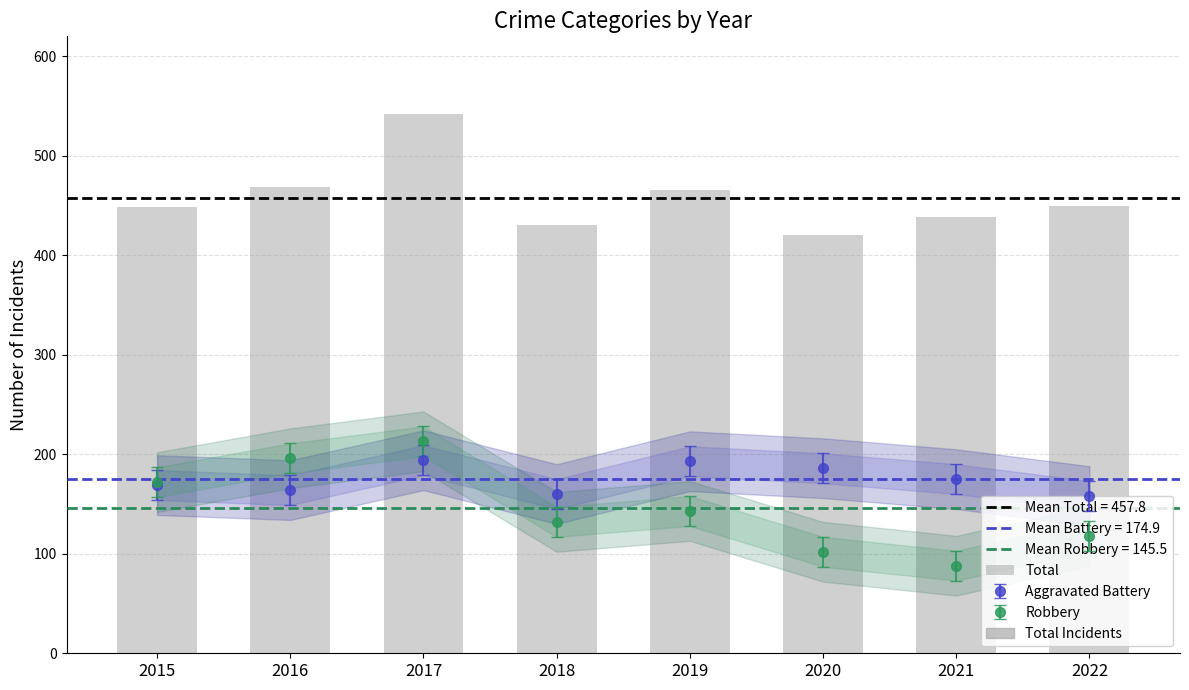

How many categories are shown in the chart?

8